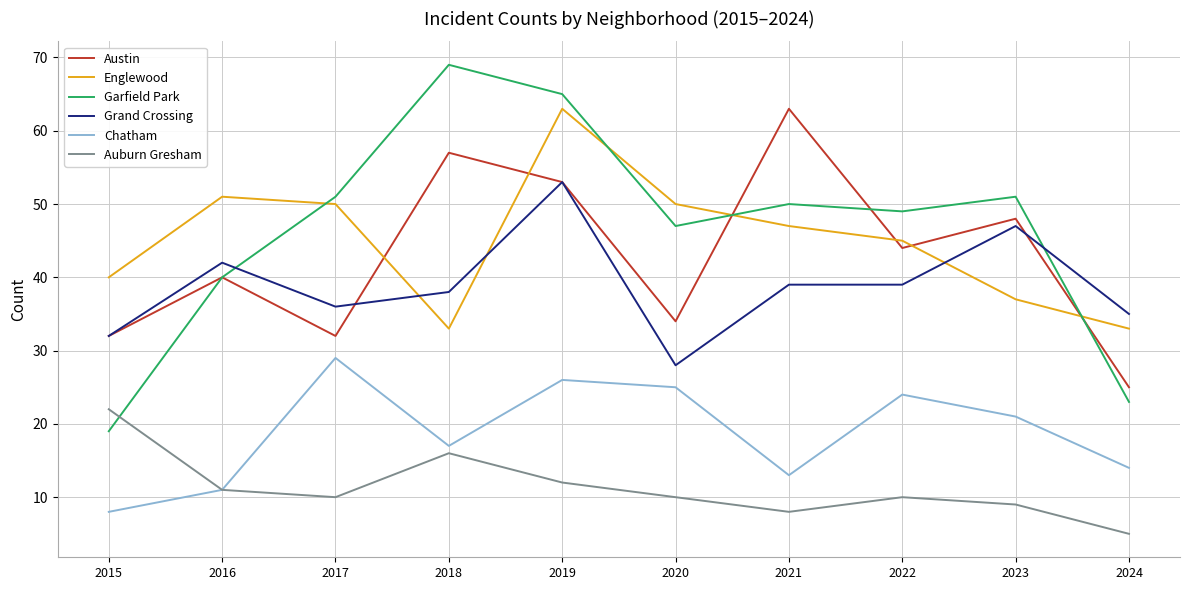

Which series changed the most between 2020 and 2023?

Grand Crossing